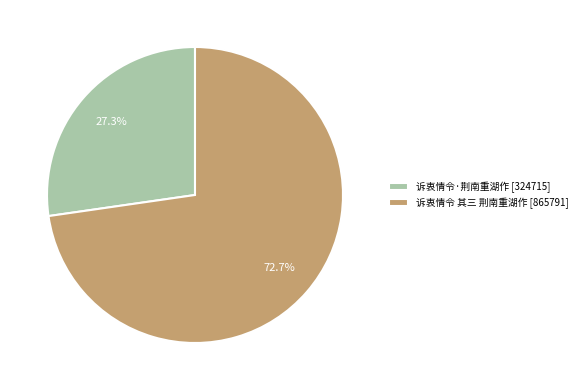

To the nearest percent, what is the difference between the 诉衷情令 其三 荆南重湖作 and 诉衷情令·荆南重湖作 slice percentages?

45%